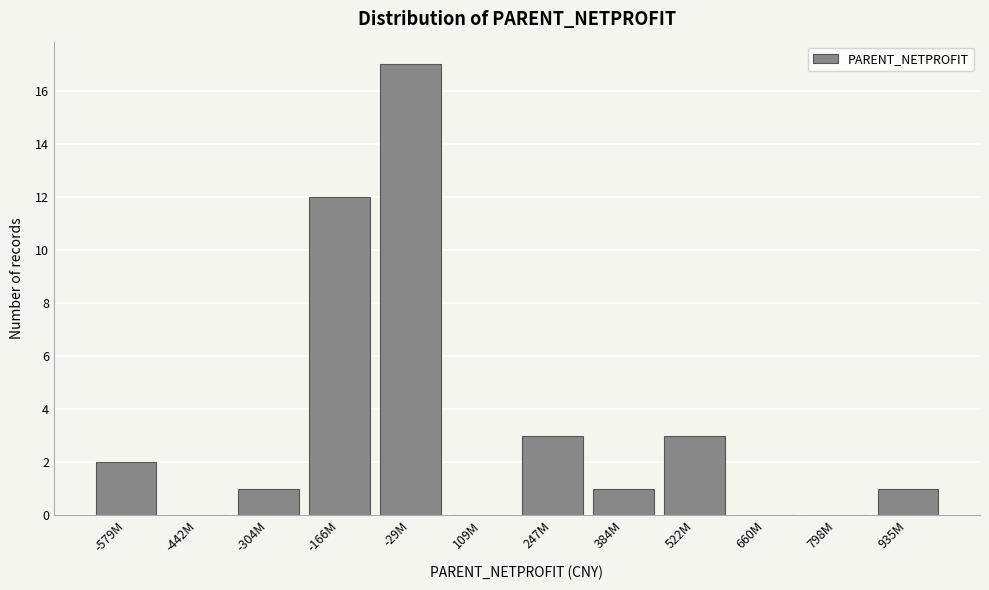

Reading left to right, list all the values displayed in this chart.

-579M=2	-442M=0	-304M=1	-166M=12	-29M=17	109M=0	247M=3	384M=1	522M=3	660M=0	798M=0	935M=1